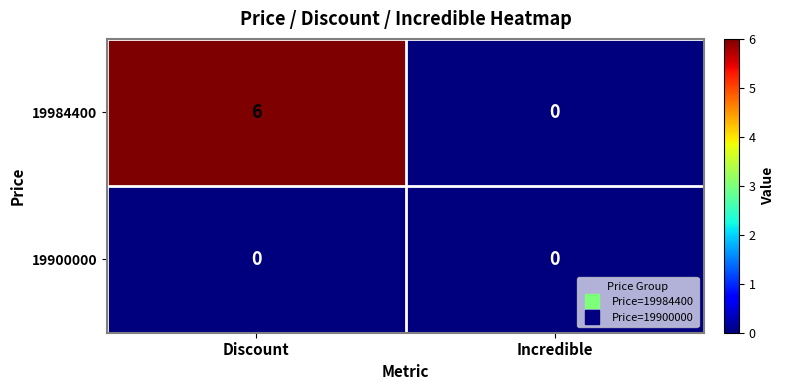

Reading right to left, what are all the values shown in this chart?

19984400: 0	6
19900000: 0	0